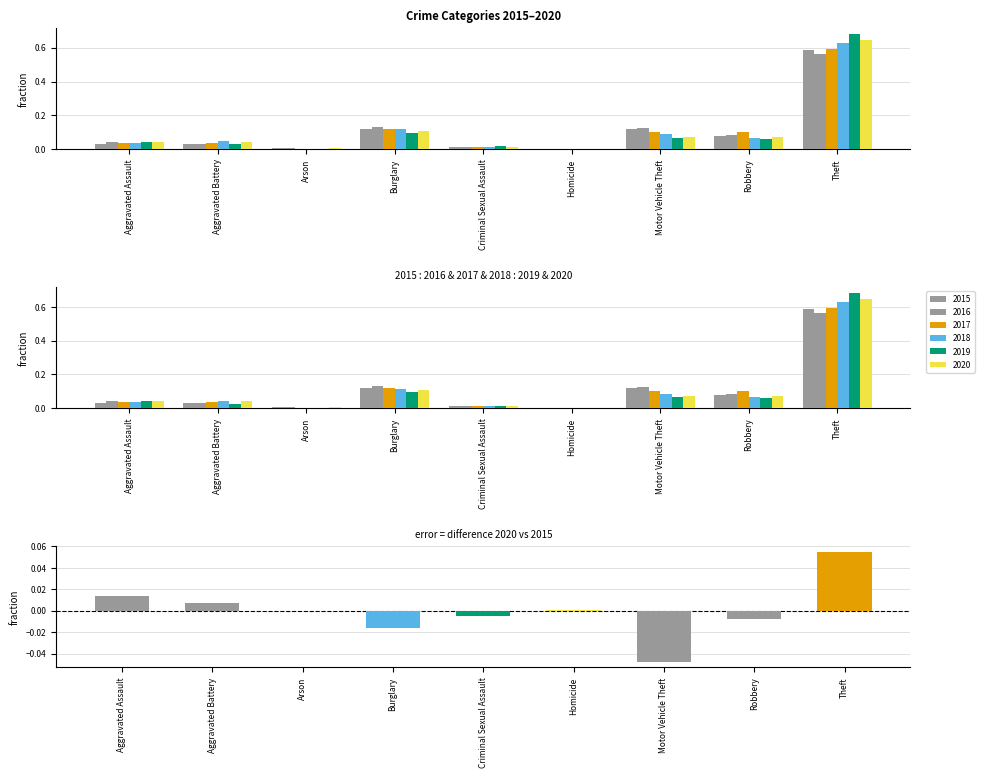

What is the total value across all series at Aggravated Battery?

0.2